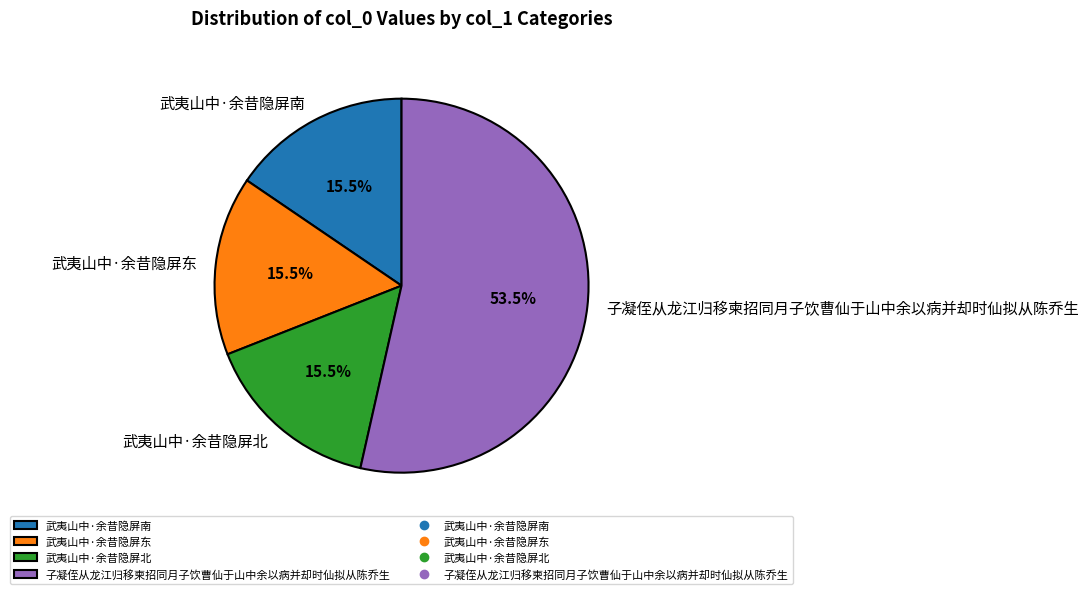

To the nearest percent, what is the average slice percentage?

25%